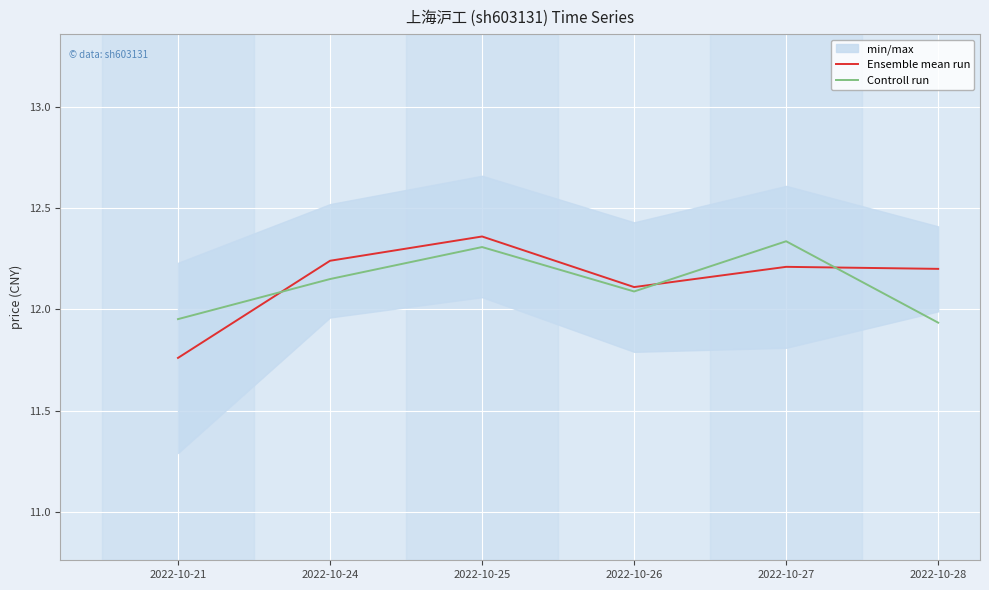

What is the highest value of the Controll run series?

12.3